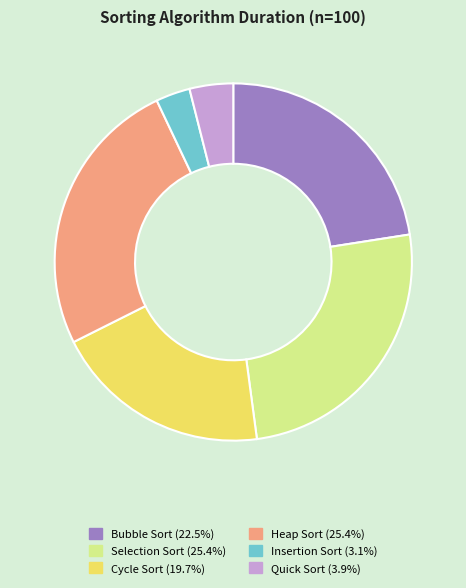

The Insertion Sort slice represents 3% of the pie. True or false?

True